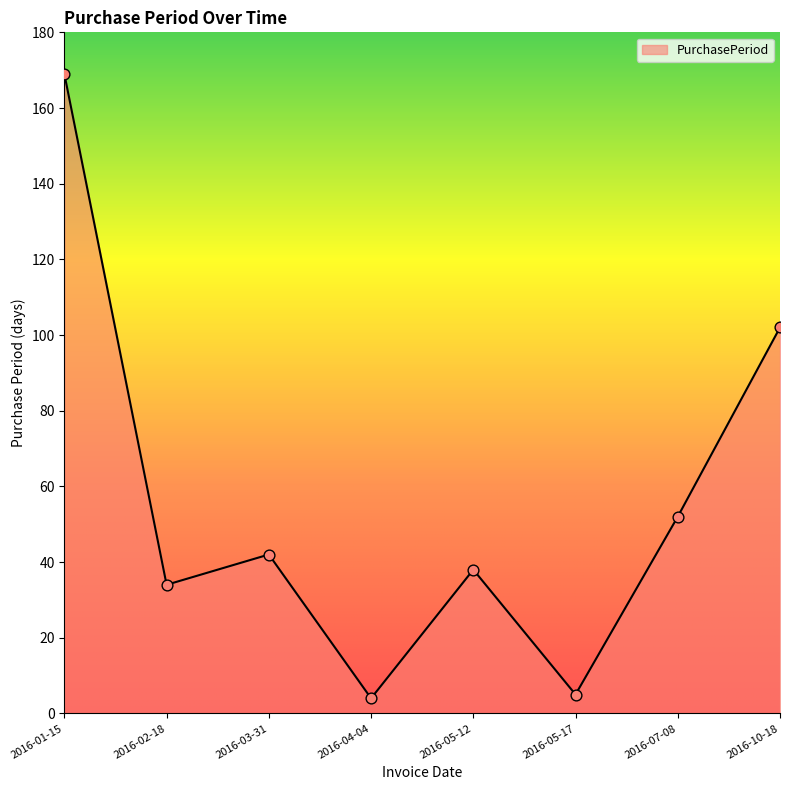

What is the change in value from 2016-01-15 to 2016-05-12?

-131